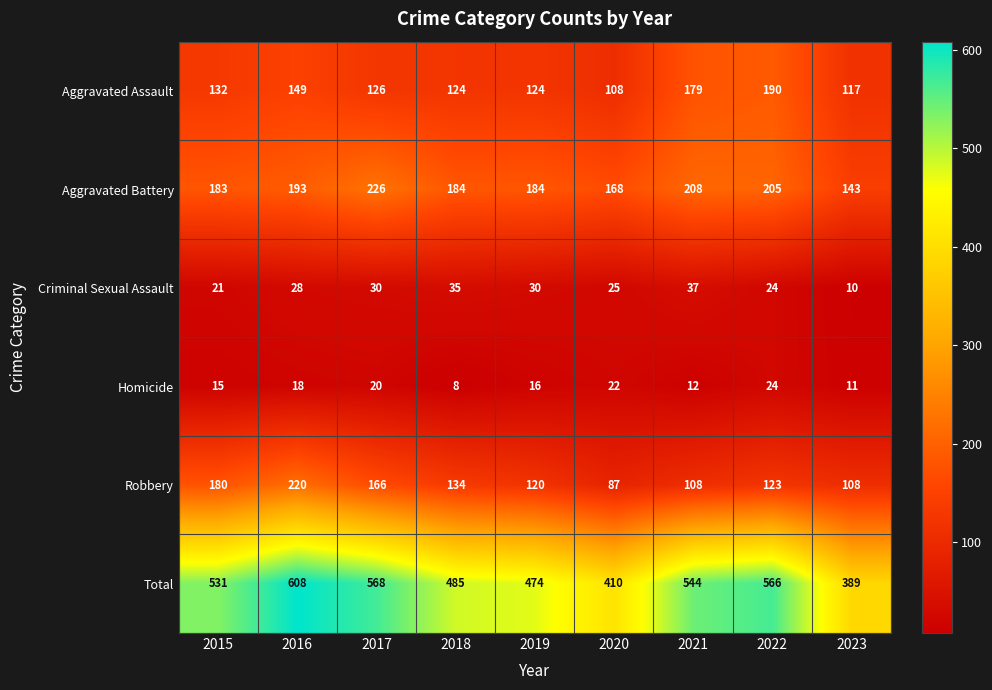

What is the difference between the Robbery values at 2020 and 2021?

21